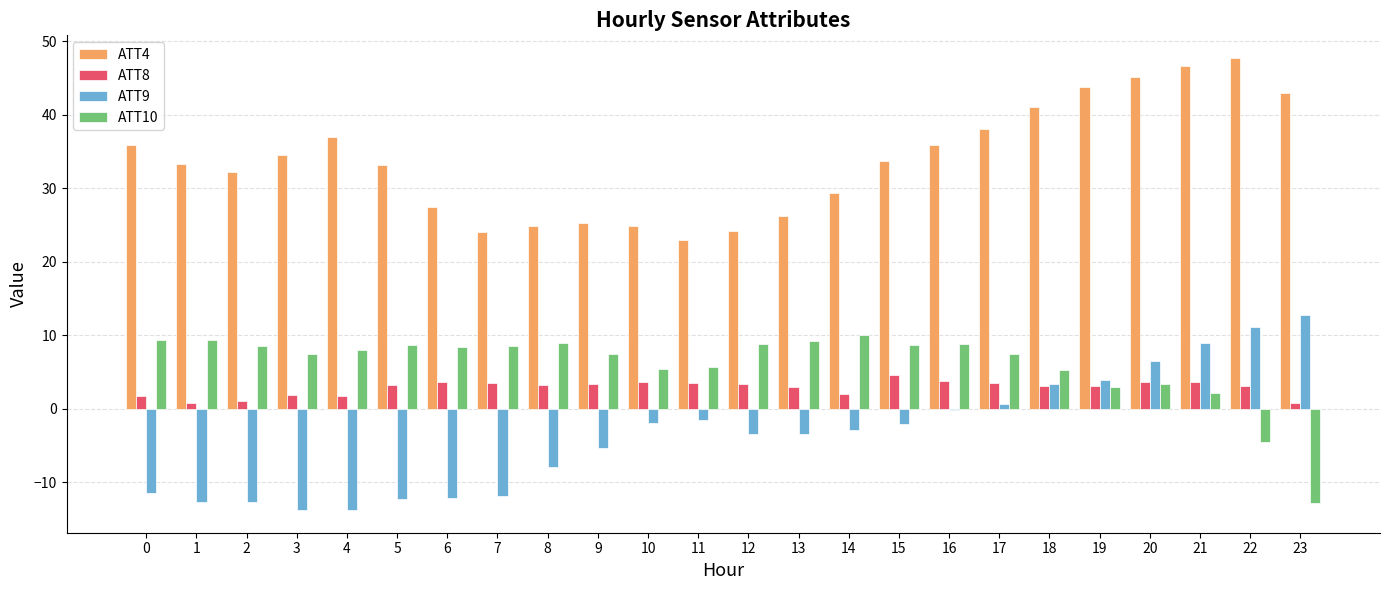

What is the maximum value shown in the chart?

47.7